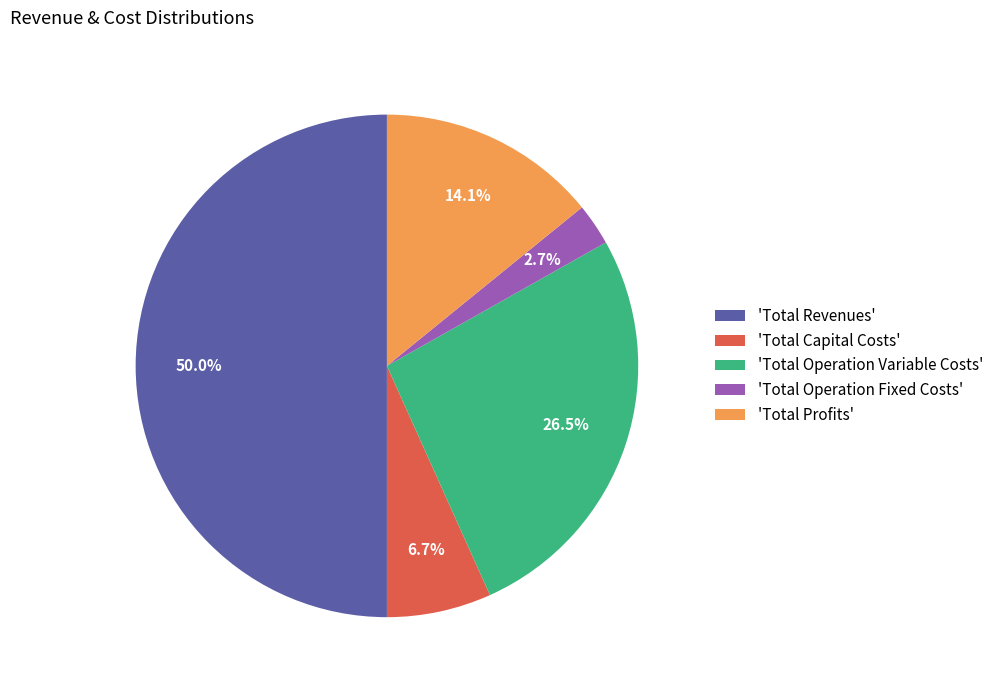

Rank the categories by value from highest to lowest.

'Total Revenues', 'Total Operation Variable Costs', 'Total Profits', 'Total Capital Costs', 'Total Operation Fixed Costs'